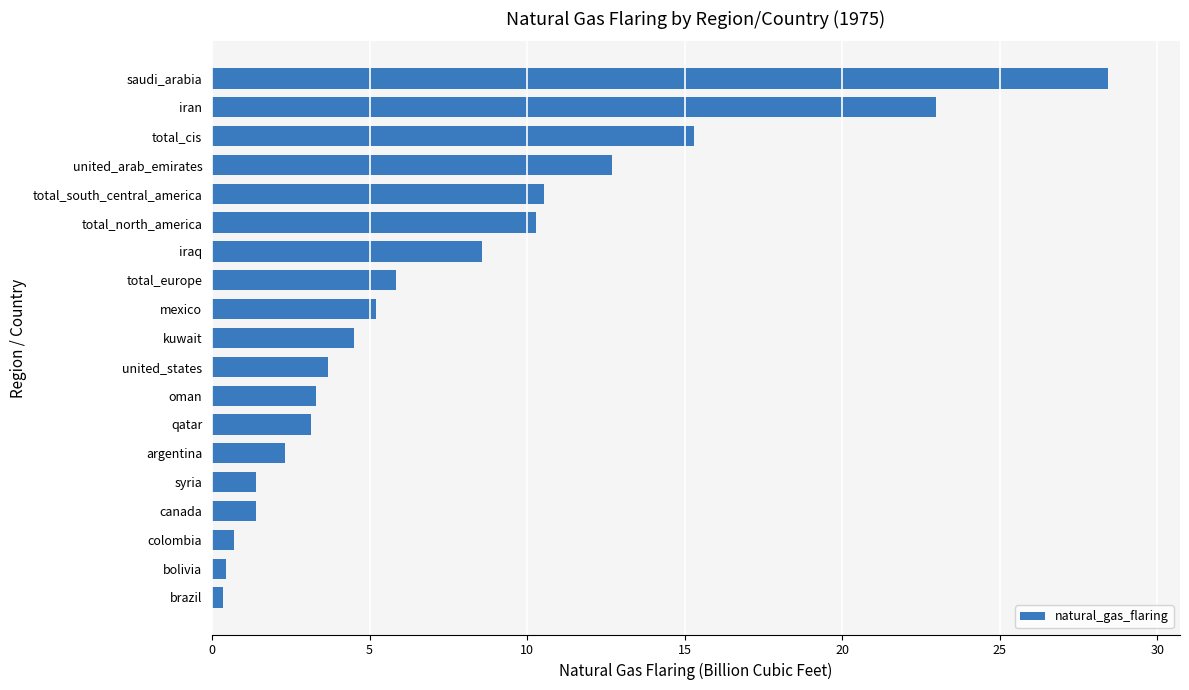

Which category has the highest value across all series?

saudi_arabia